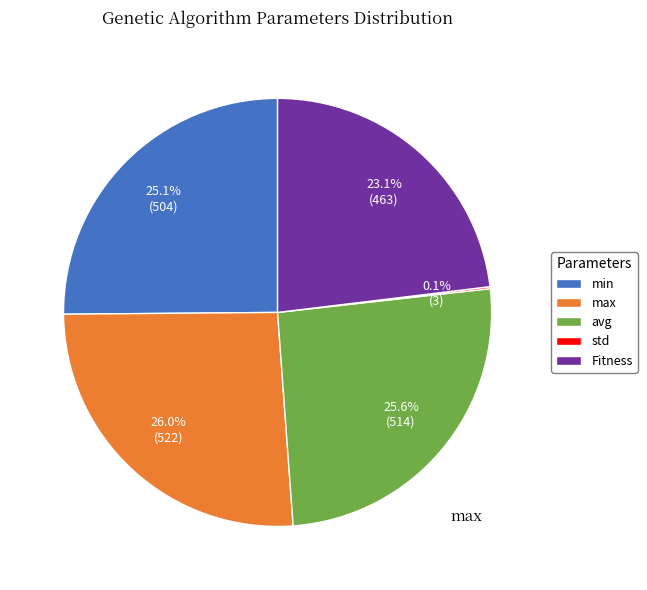

To the nearest percent, what is the combined percentage of Fitness and std?

23%